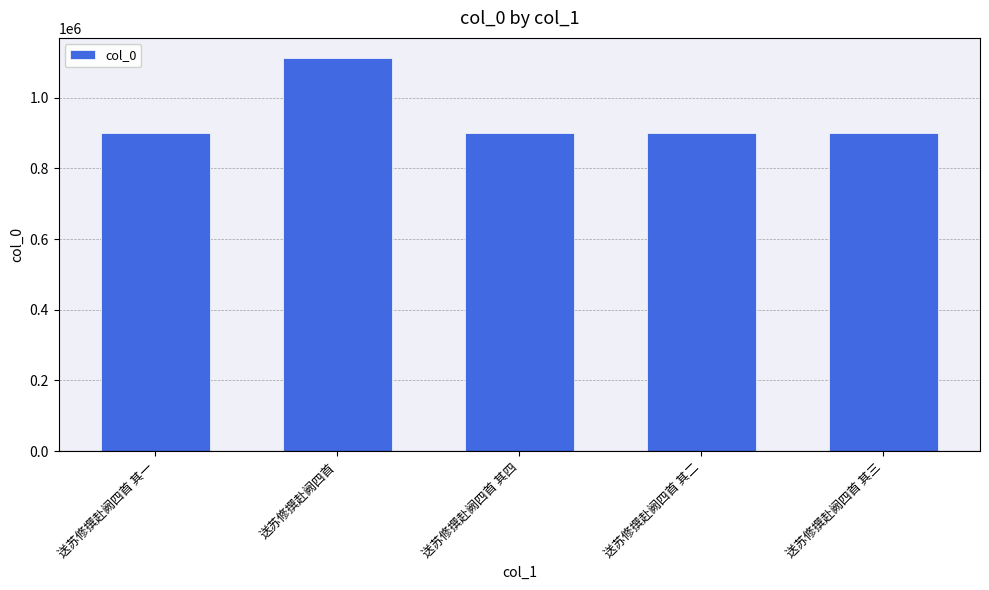

Approximately how many times larger is the value at 送苏修撰赴阙四首 其四 compared to 送苏修撰赴阙四首?

0.8